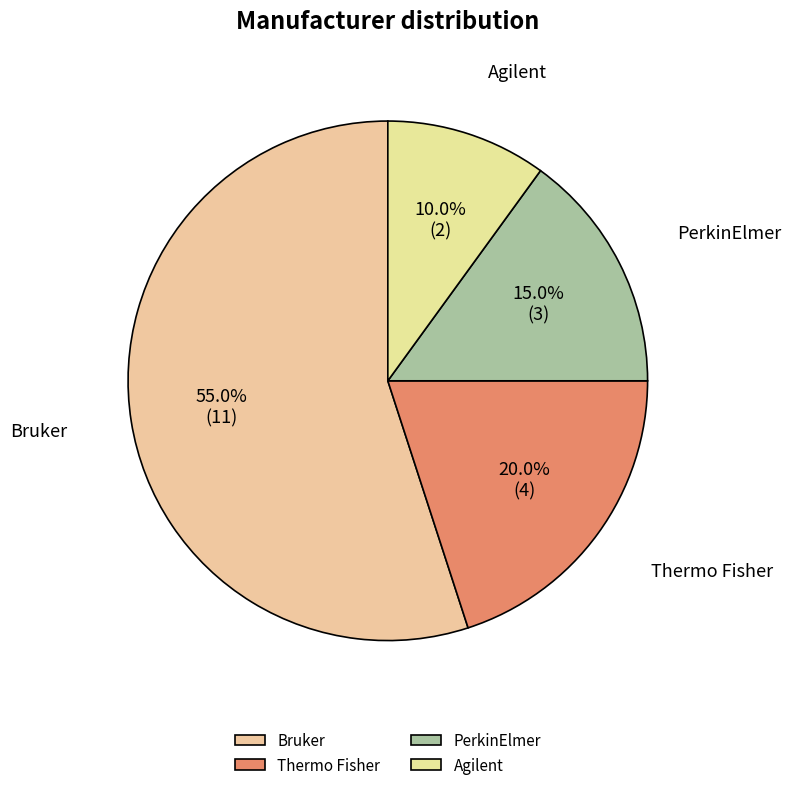

True or false: Agilent accounts for 17% of the total.

False